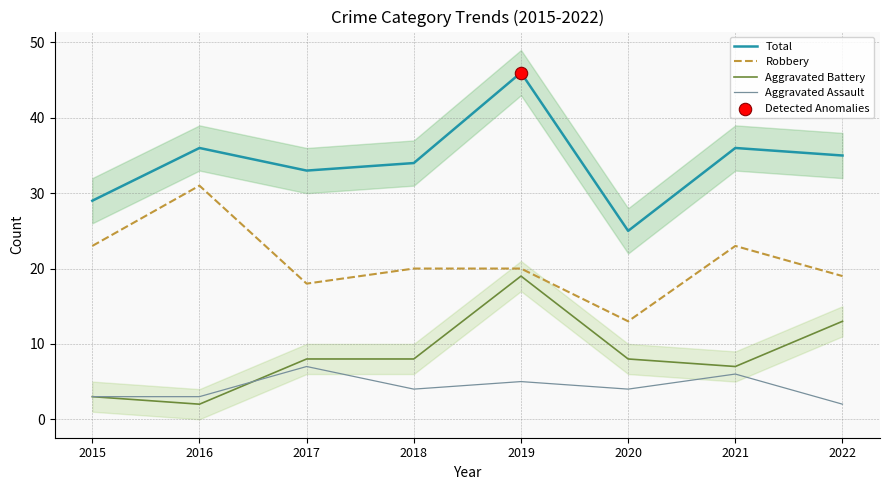

Which series contains the highest Y value?

Total